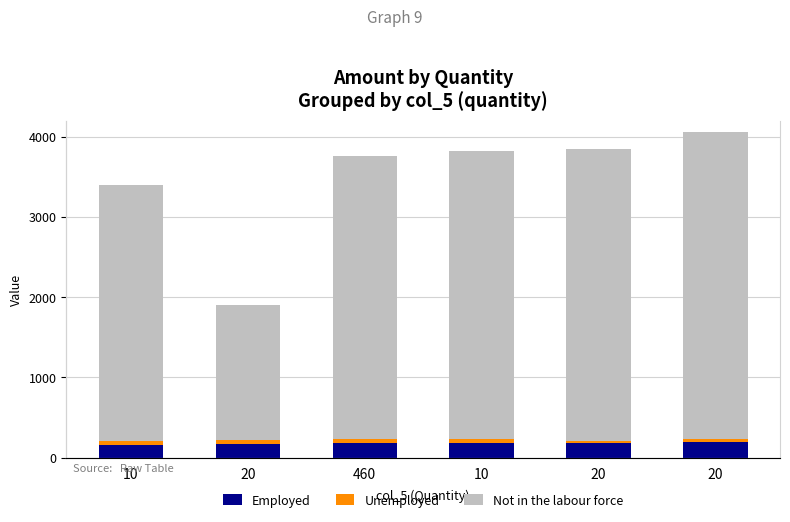

Count the number of data series in this chart.

3